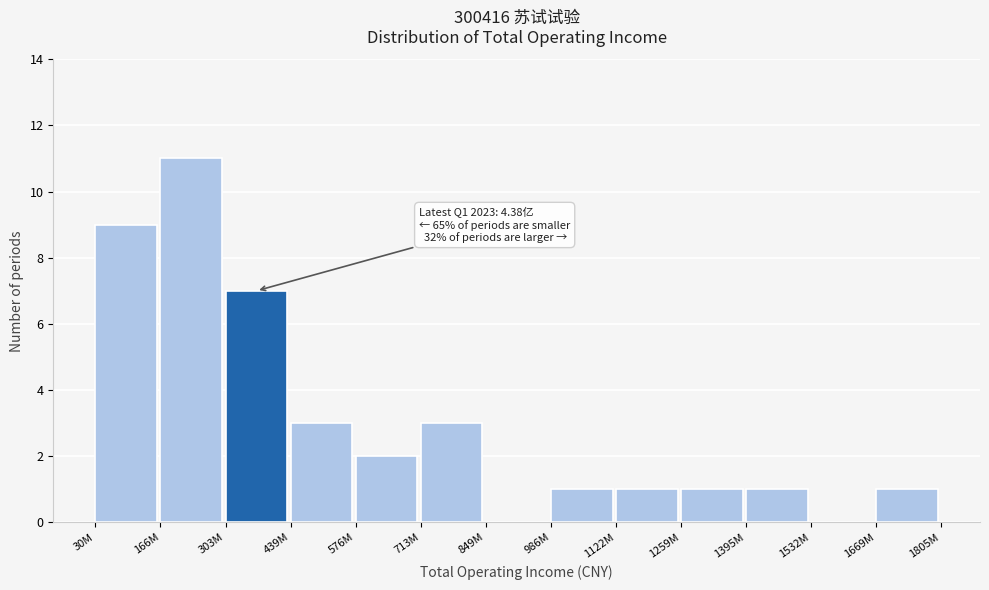

Reading left to right, extract all data points from this chart.

30M=9	166M=11	303M=7	439M=3	576M=2	713M=3	849M=0	986M=1	1122M=1	1259M=1	1395M=1	1532M=0	1669M=1